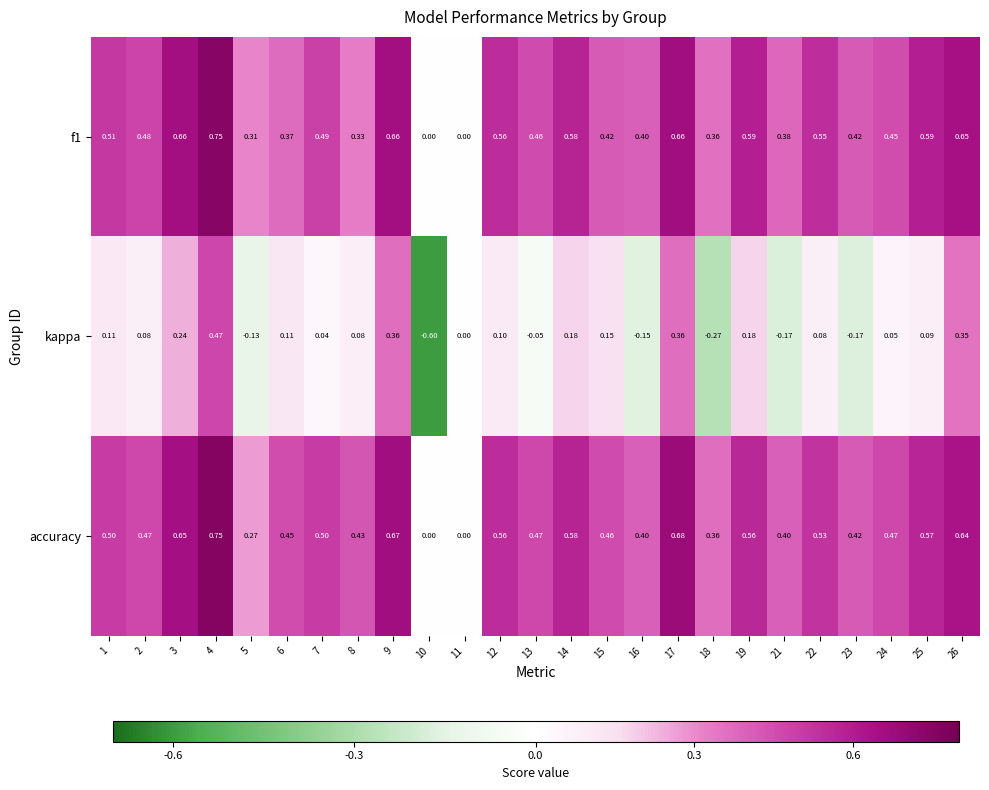

Which series has the largest total across all categories?

accuracy